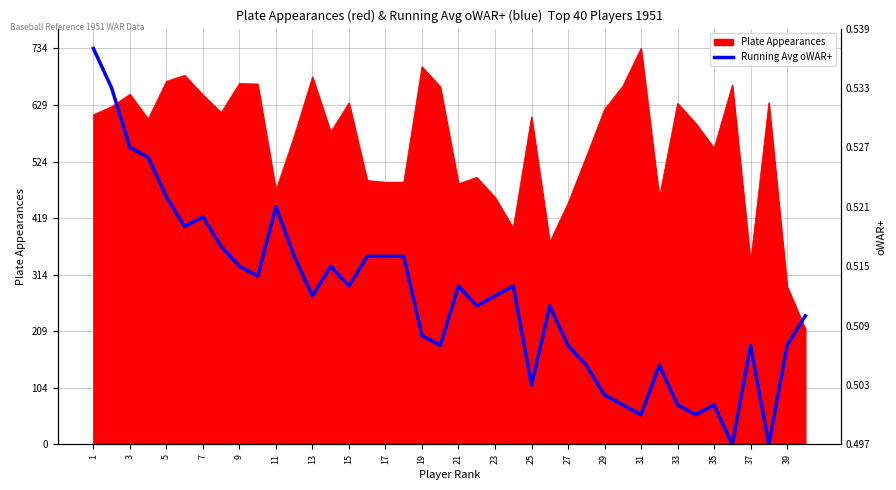

What is the label of the 40th point from the right?

1